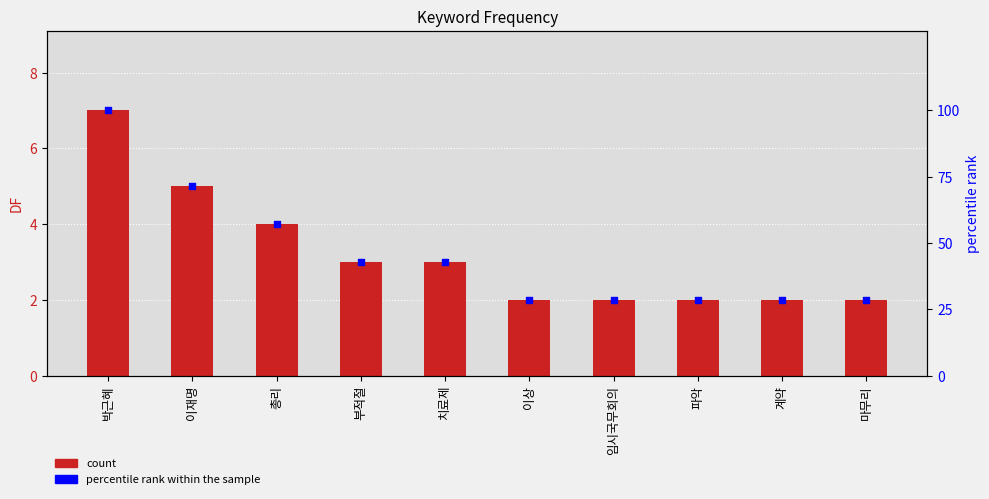

Which series reaches the minimum Y coordinate?

DF count